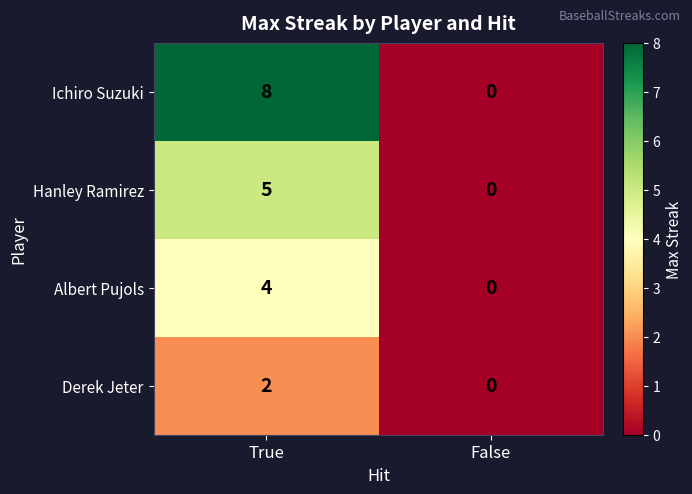

List the series in order of their peak value, lowest first.

Derek Jeter, Albert Pujols, Hanley Ramirez, Ichiro Suzuki